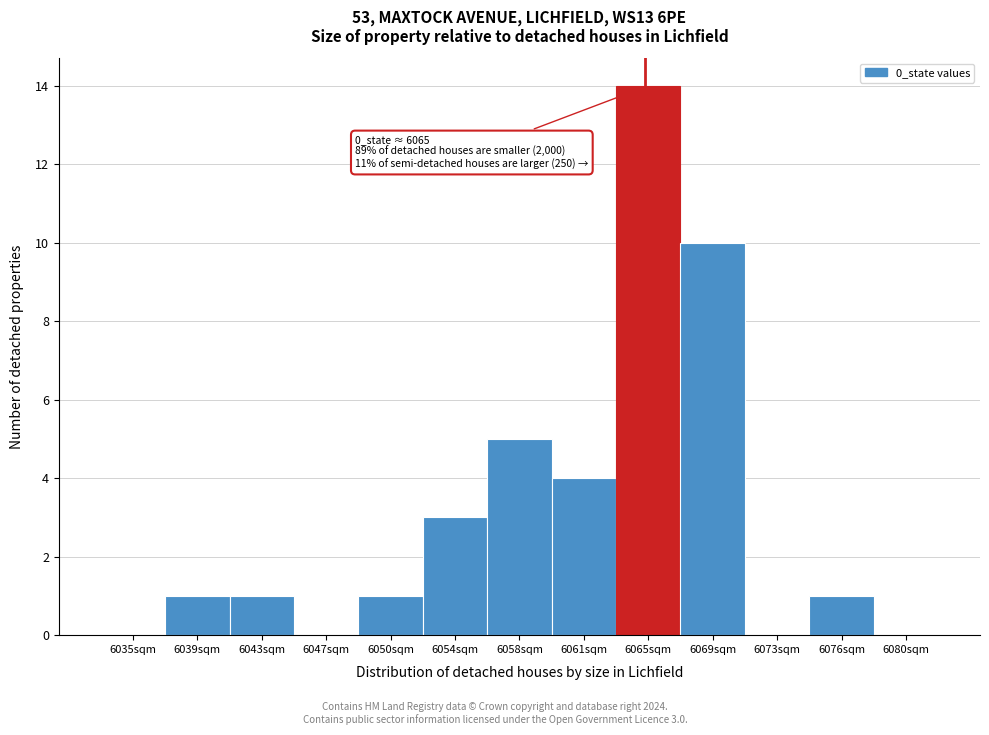

Over which range of the x-axis is the bar tallest?

6063.5 to 6067.0